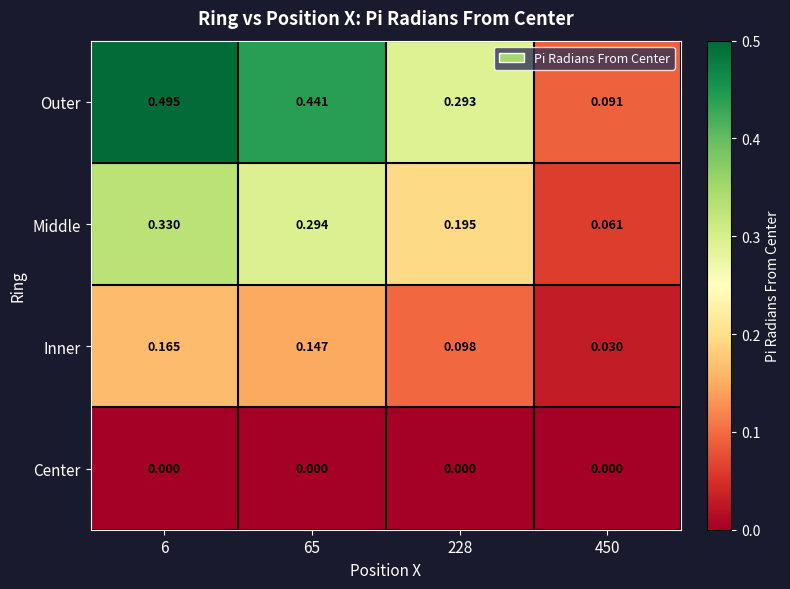

Which series has the largest total across all categories?

Outer